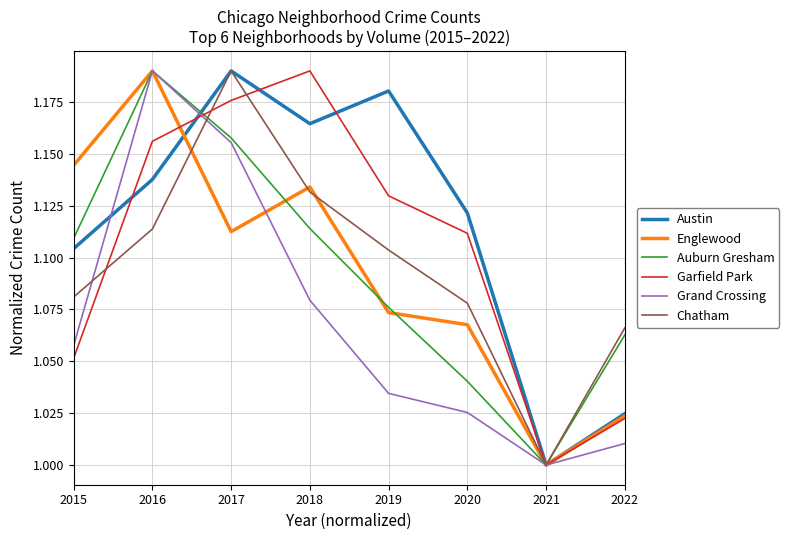

Is the value of Garfield Park at 2020 greater than the value of Grand Crossing at 2020?

Yes